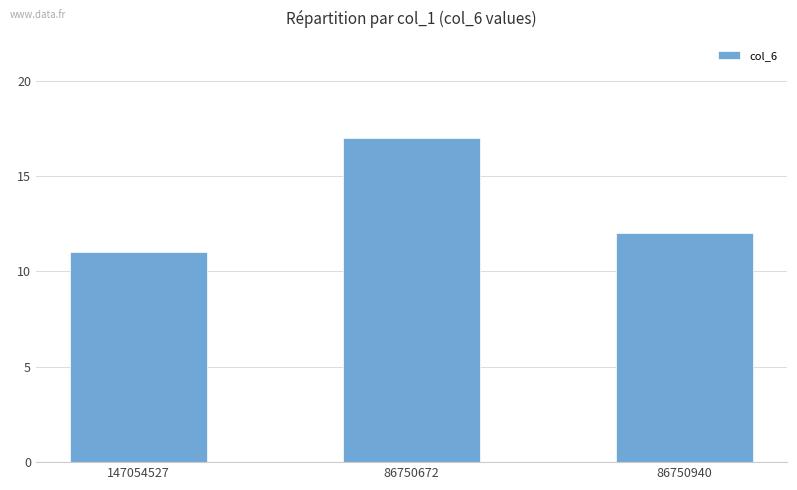

What is the sum of the values at 147054527 and 86750672?

28